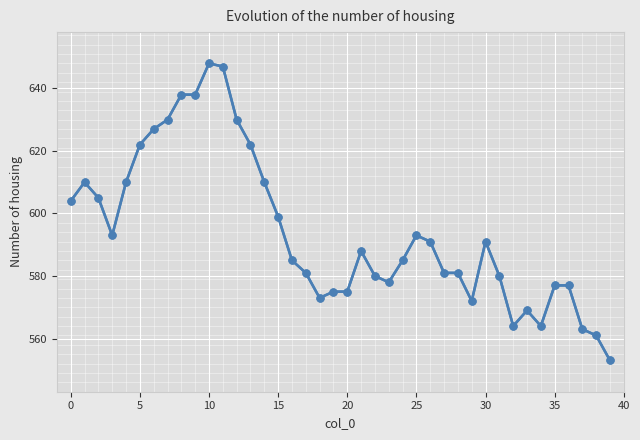

True or false: there are more than 1 points higher than both neighbors.

True